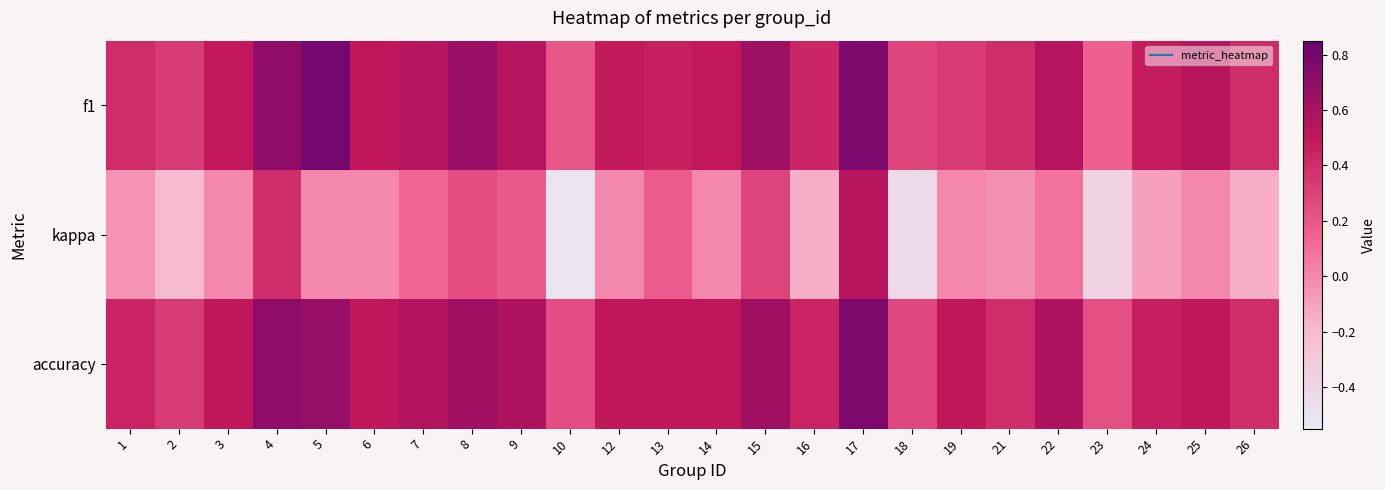

Rank the series by their maximum value, from highest to lowest.

f1, accuracy, kappa